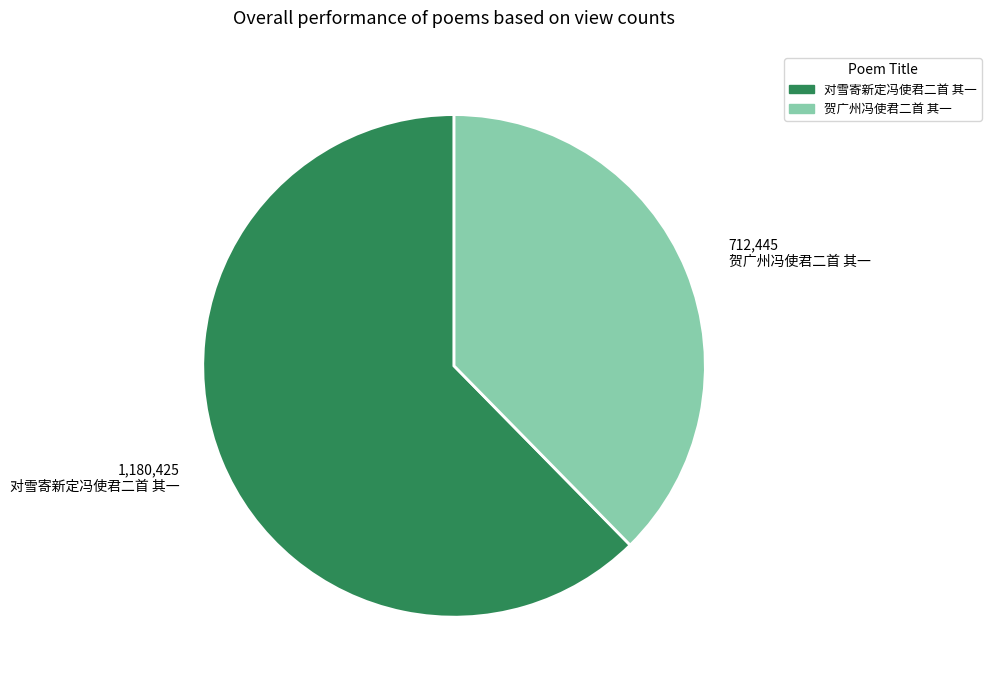

Is the sum of 贺广州冯使君二首 其一 and 对雪寄新定冯使君二首 其一 greater than half?

Yes